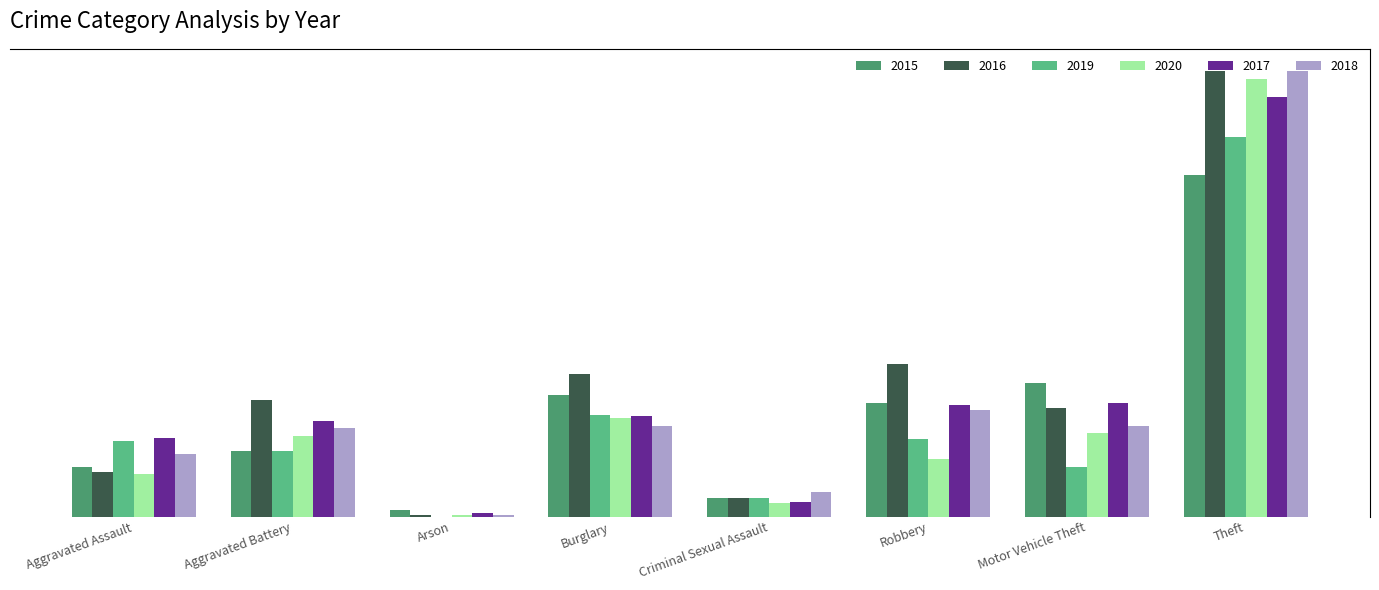

Reading left to right, list all the values displayed in this chart.

2015: Aggravated Assault=30	Aggravated Battery=40	Arson=4	Burglary=74	Criminal Sexual Assault=11	Robbery=69	Motor Vehicle Theft=81	Theft=208
2016: Aggravated Assault=27	Aggravated Battery=71	Arson=1	Burglary=87	Criminal Sexual Assault=11	Robbery=93	Motor Vehicle Theft=66	Theft=271
2019: Aggravated Assault=46	Aggravated Battery=40	Arson=0	Burglary=62	Criminal Sexual Assault=11	Robbery=47	Motor Vehicle Theft=30	Theft=231
2020: Aggravated Assault=26	Aggravated Battery=49	Arson=1	Burglary=60	Criminal Sexual Assault=8	Robbery=35	Motor Vehicle Theft=51	Theft=266
2017: Aggravated Assault=48	Aggravated Battery=58	Arson=2	Burglary=61	Criminal Sexual Assault=9	Robbery=68	Motor Vehicle Theft=69	Theft=255
2018: Aggravated Assault=38	Aggravated Battery=54	Arson=1	Burglary=55	Criminal Sexual Assault=15	Robbery=65	Motor Vehicle Theft=55	Theft=271